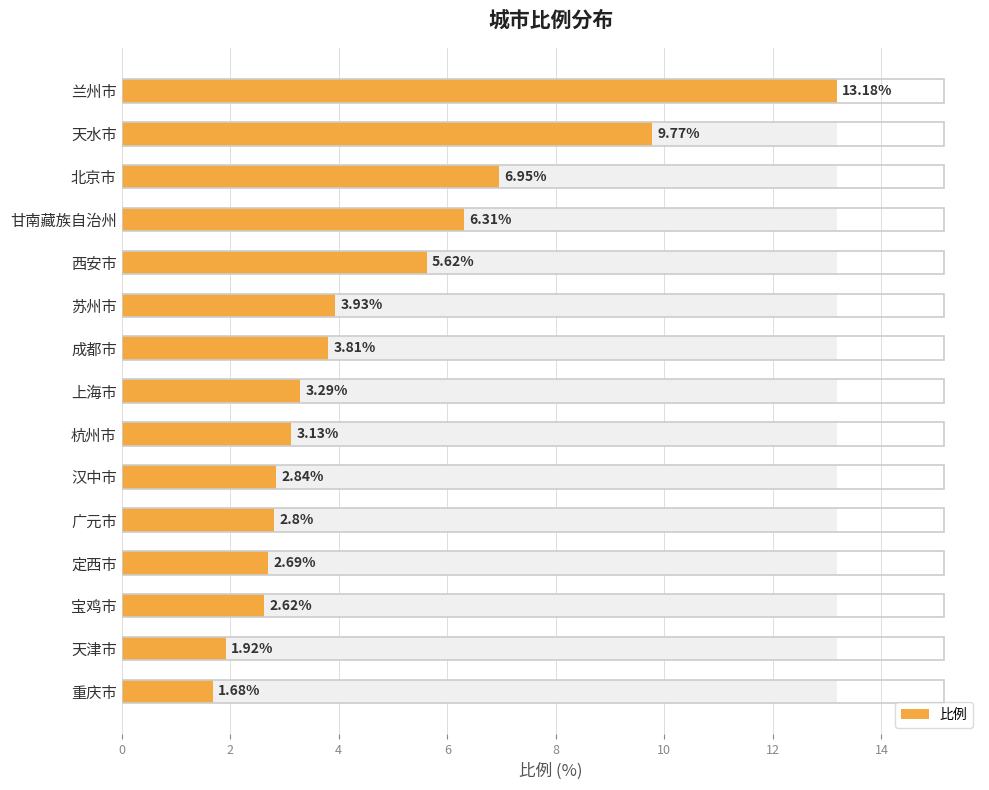

What is the sum of the values at 广元市 and 成都市?

6.6